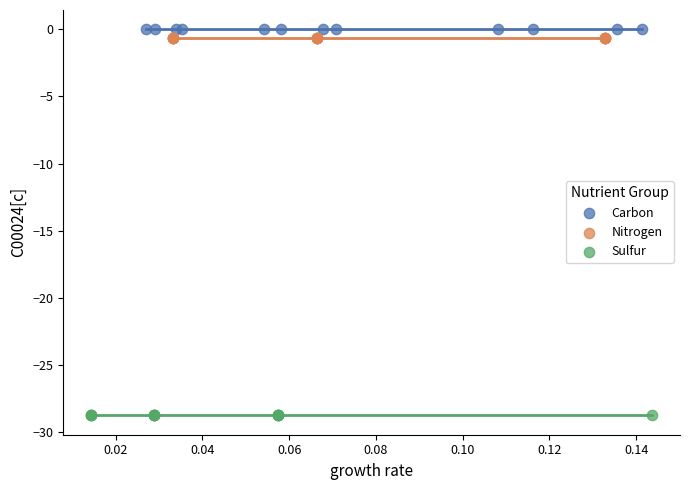

Which series reaches the minimum Y coordinate?

Sulfur